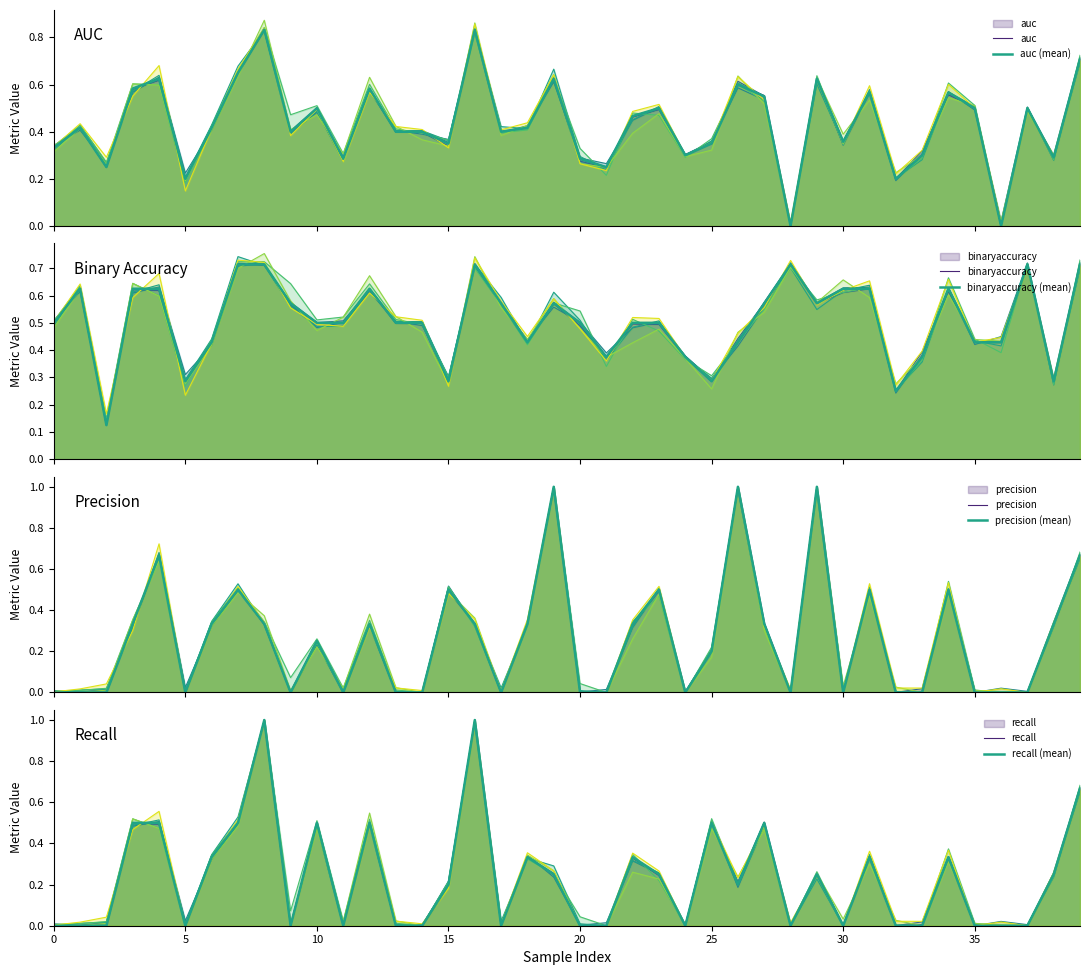

How many intersections are there between precision and binaryaccuracy?

12